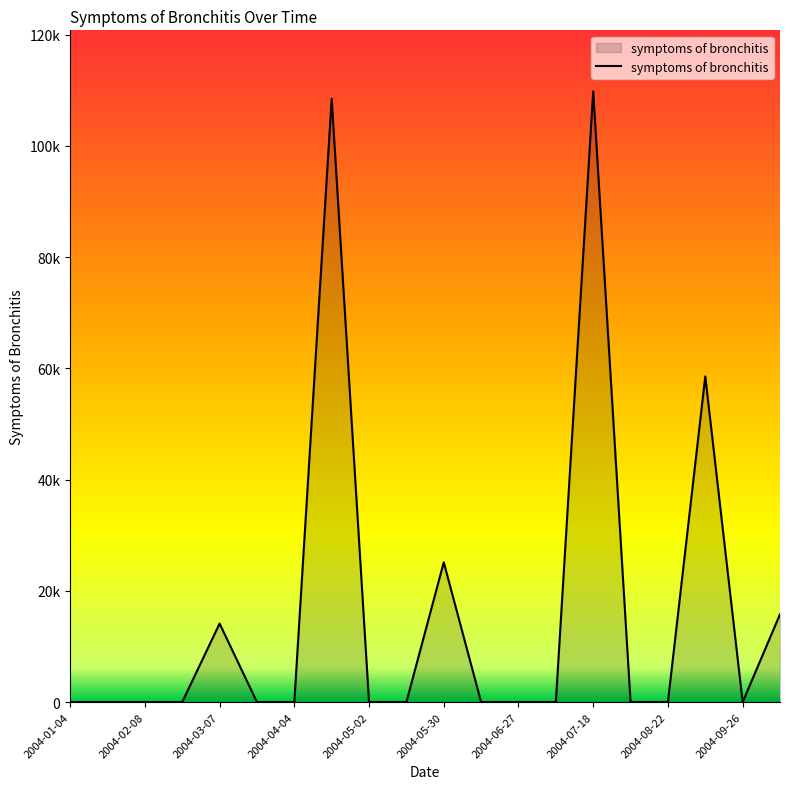

Does the chart have visible grid lines?

No